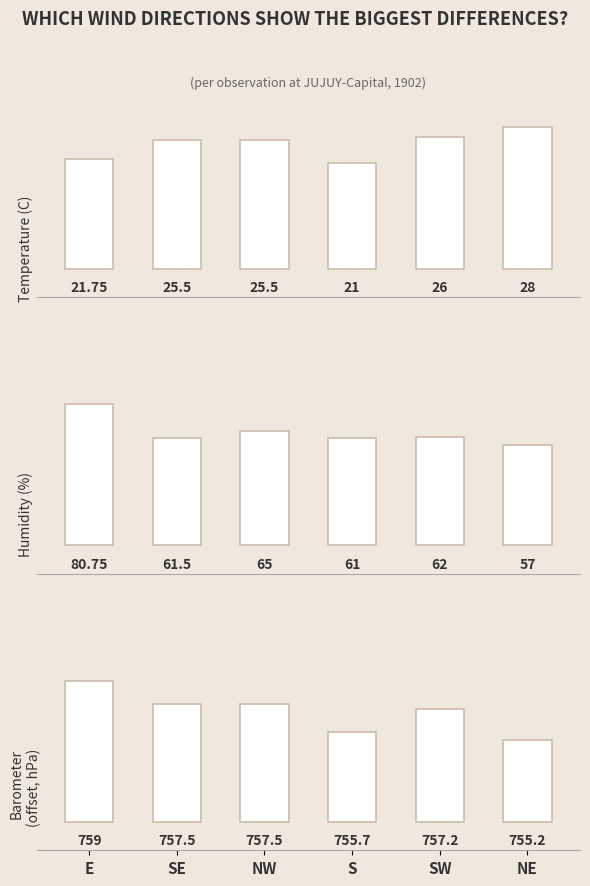

Which series has the largest range (max minus min)?

Humidity (%)